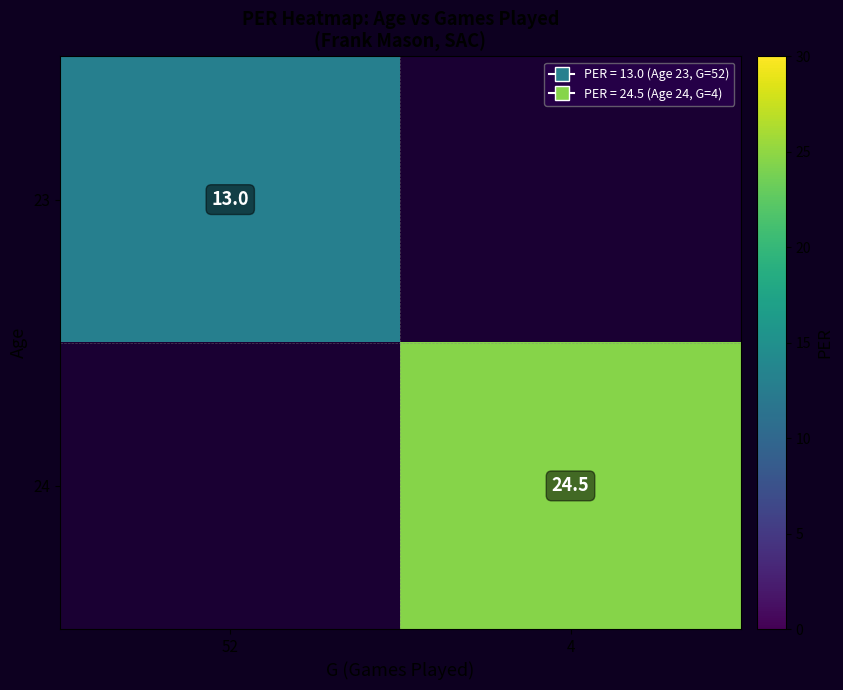

Count the number of categories in the chart.

2